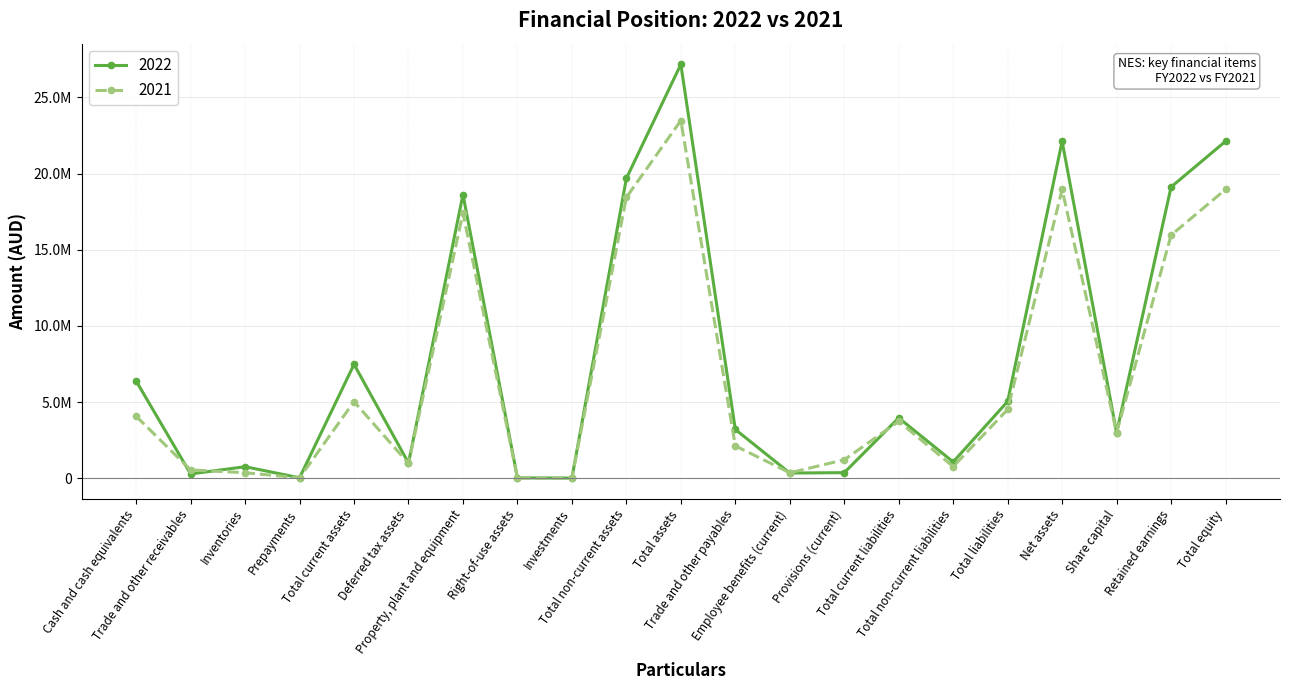

Is this an area chart (filled region under the line)?

No